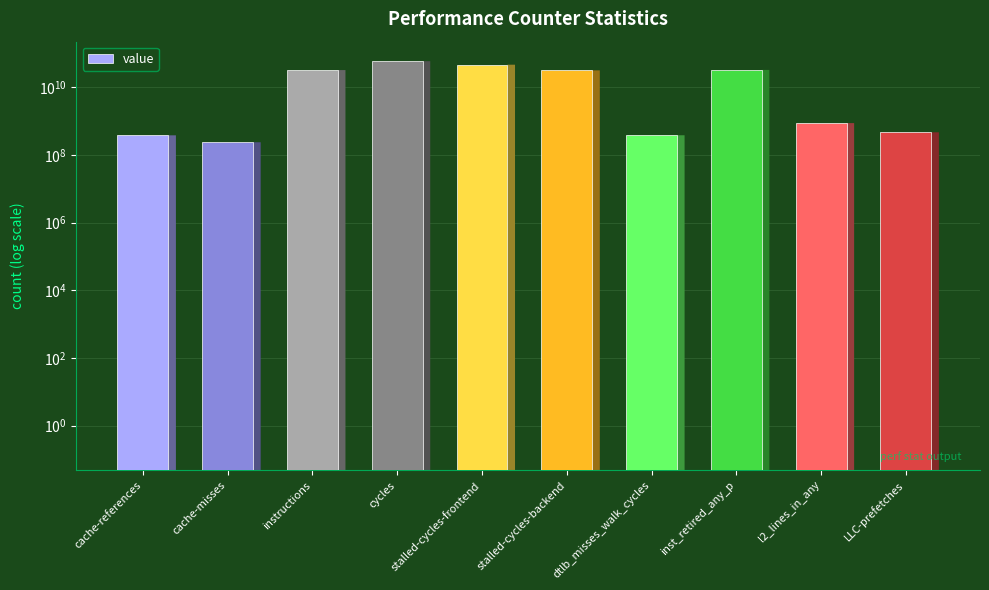

Where is the data nearest to the value 29958824052?

stalled-cycles-backend